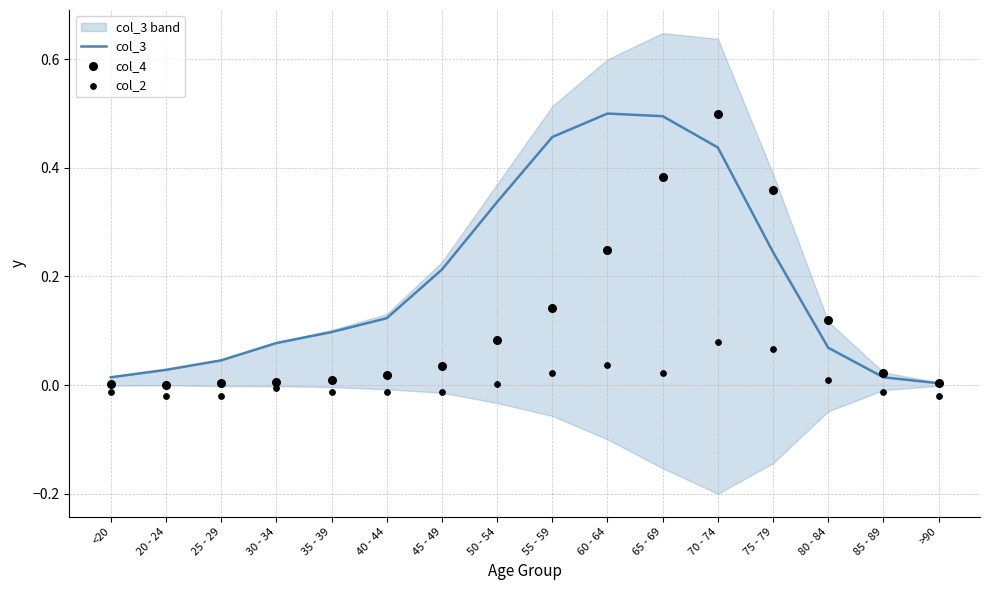

Which series reaches the minimum Y coordinate?

col_2